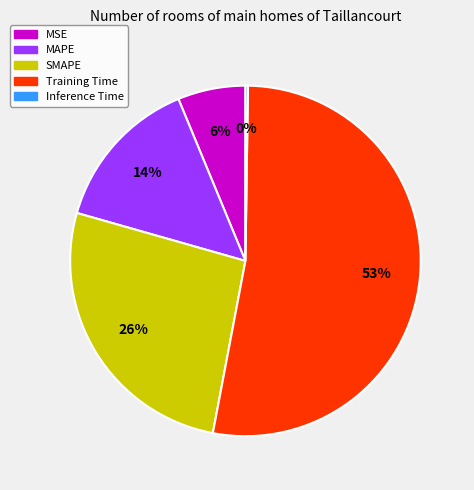

To the nearest percent, what is the average slice percentage?

20%